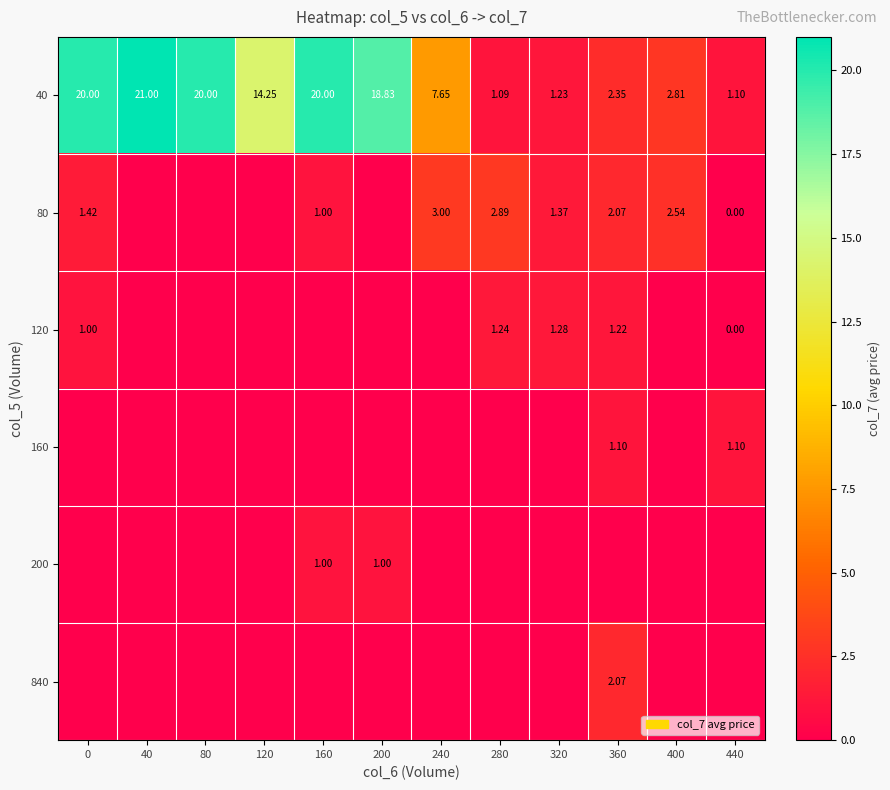

How many positive values does the 120 series have?

4